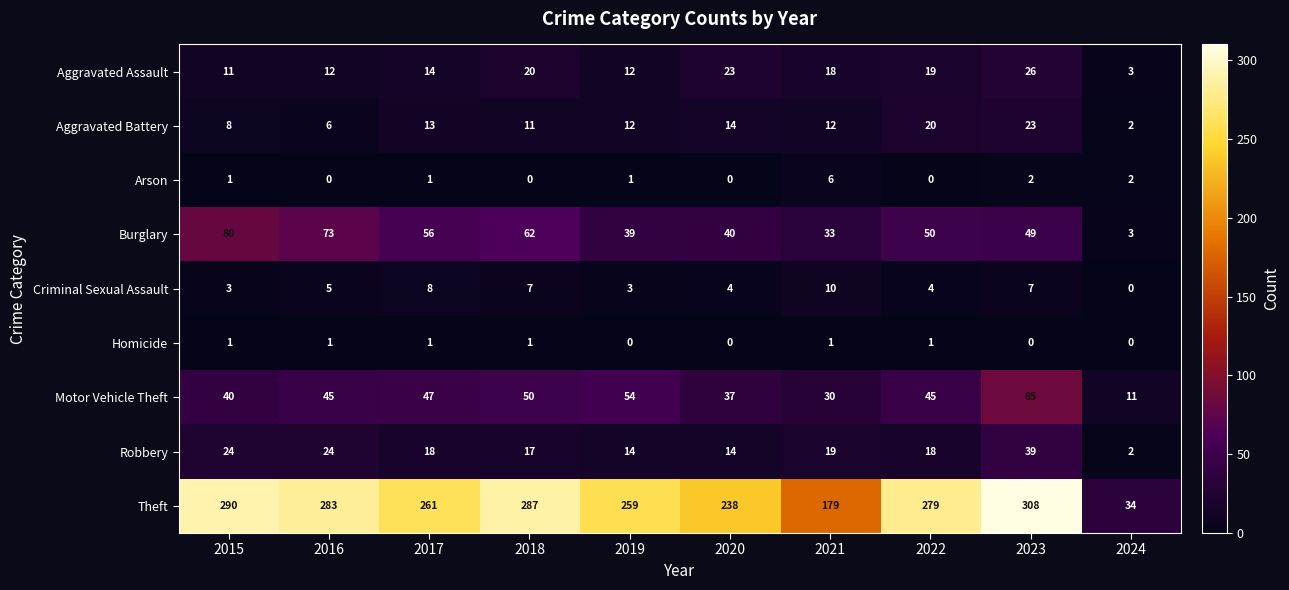

How many distinct data groups are displayed?

9